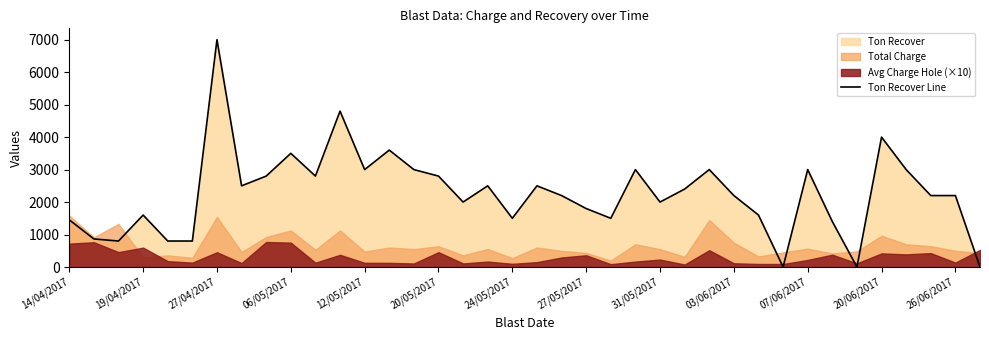

At which label does Ton Recover Line reach its peak?

27/04/2017